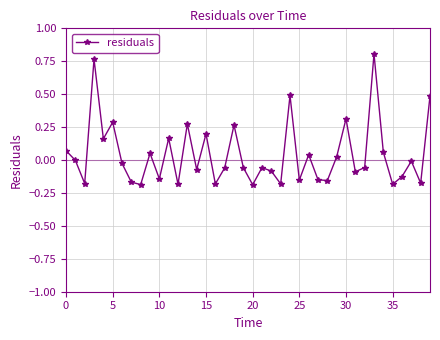

What is the difference between the maximum and second lowest values?

1.0